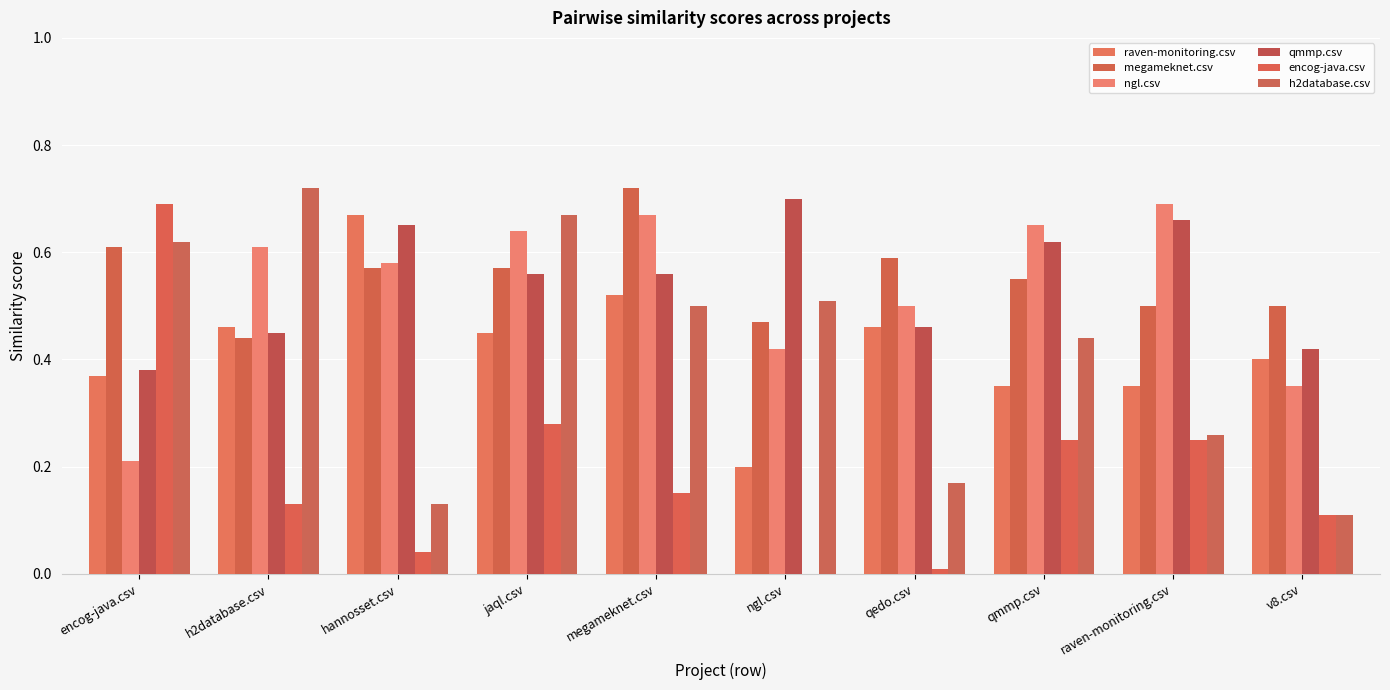

Is the value of raven-monitoring.csv at hannosset.csv greater than the value of encog-java.csv at h2database.csv?

Yes